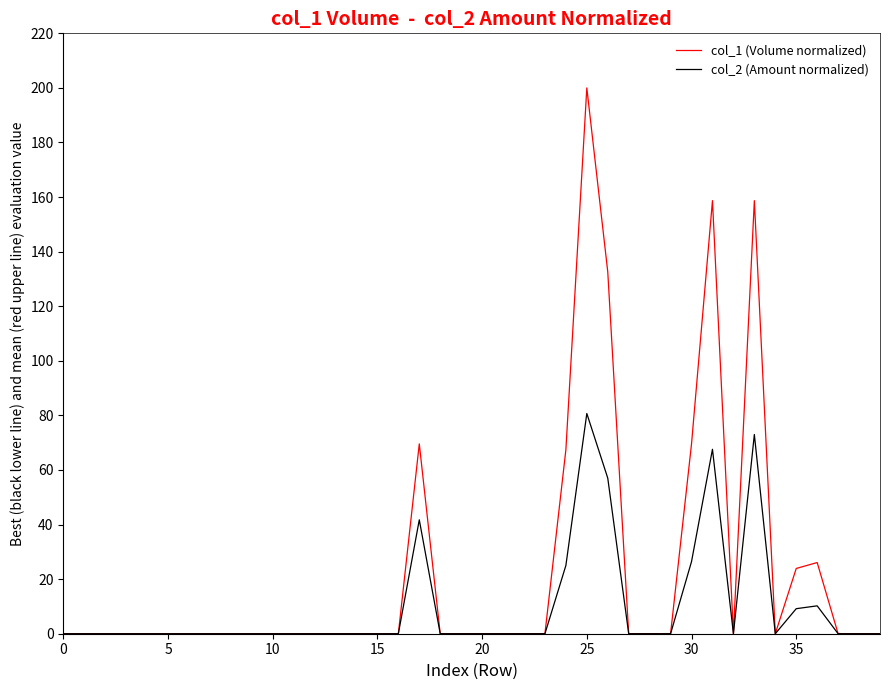

Which series has the widest spread of values?

col_1 (Volume normalized)